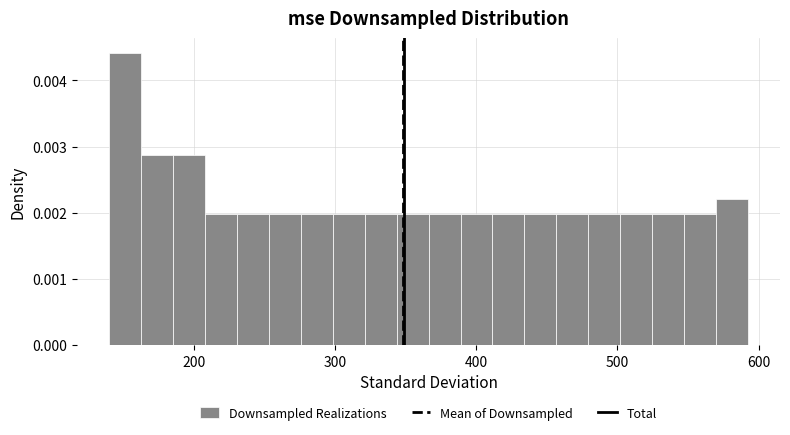

Around what value on the x-axis is the tallest bar? Give the approximate position of its centre, as read against the axis.

150